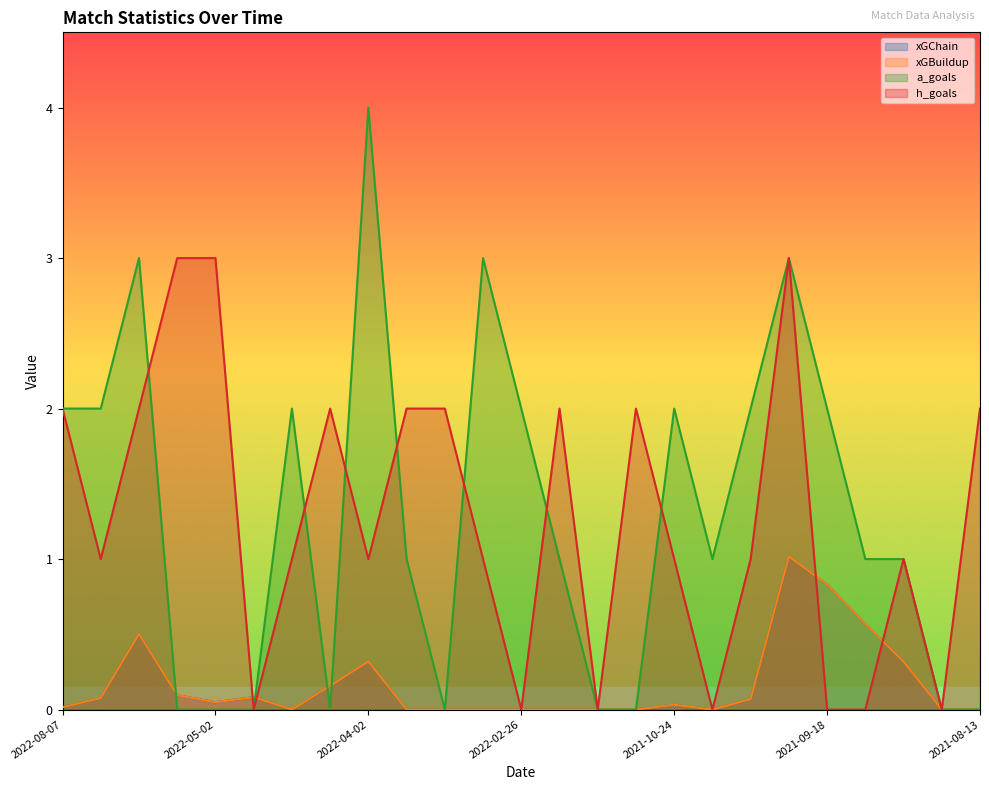

After their last crossing, which series has the higher values: xGChain or h_goals?

h_goals